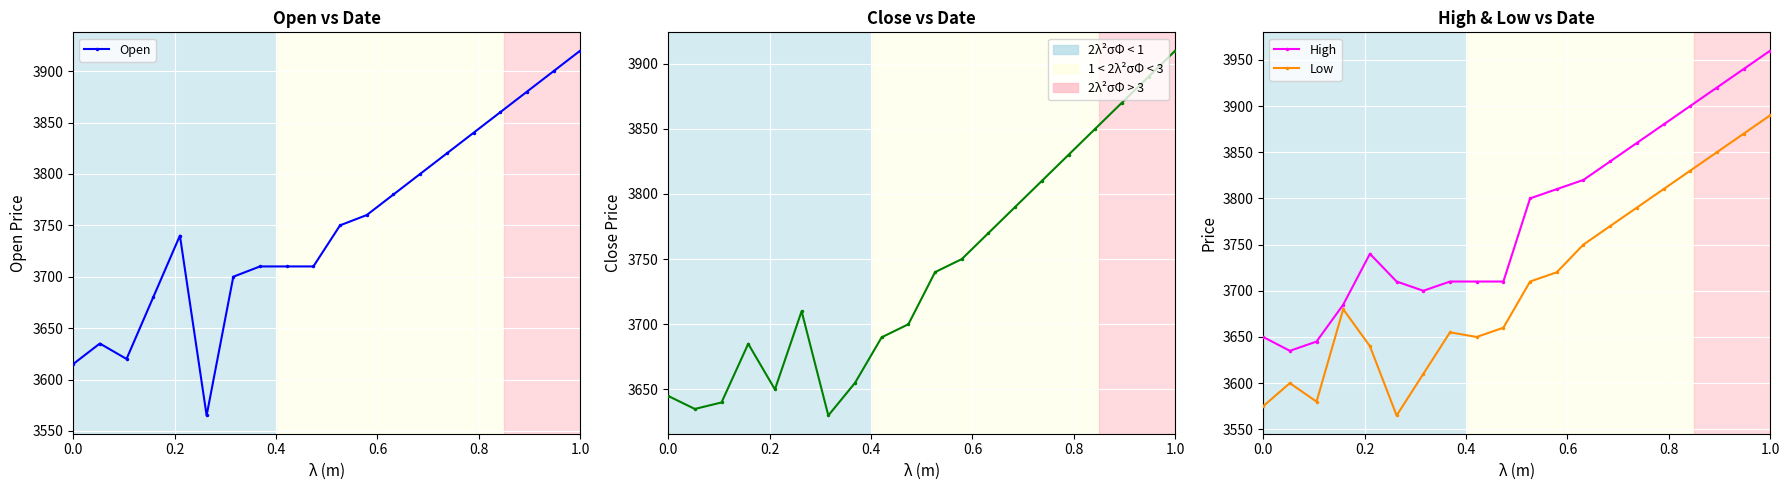

The value of Close at 6 is 6312. True or false?

False